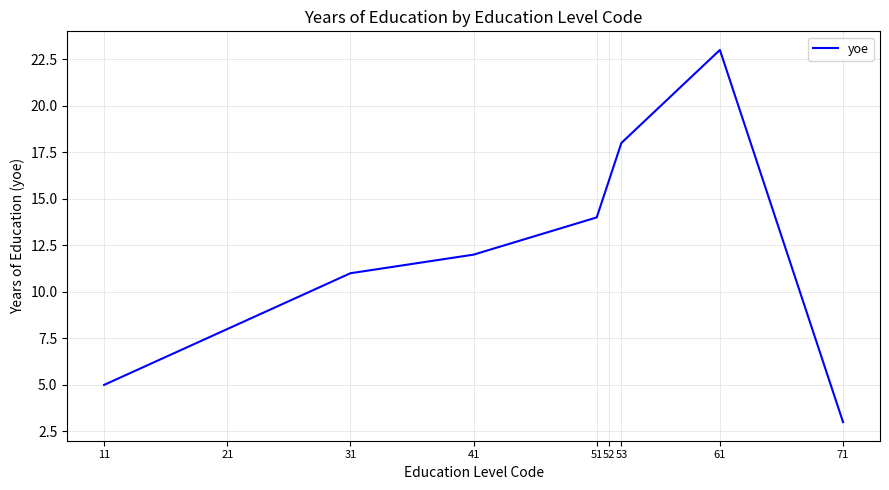

Between 31 and 52, which is larger?

52